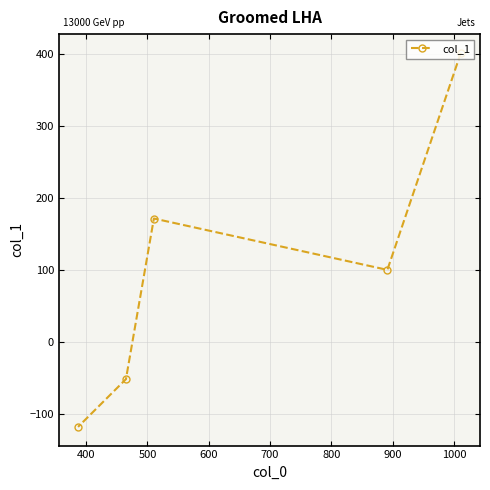

What is the sum of all values?

502.6